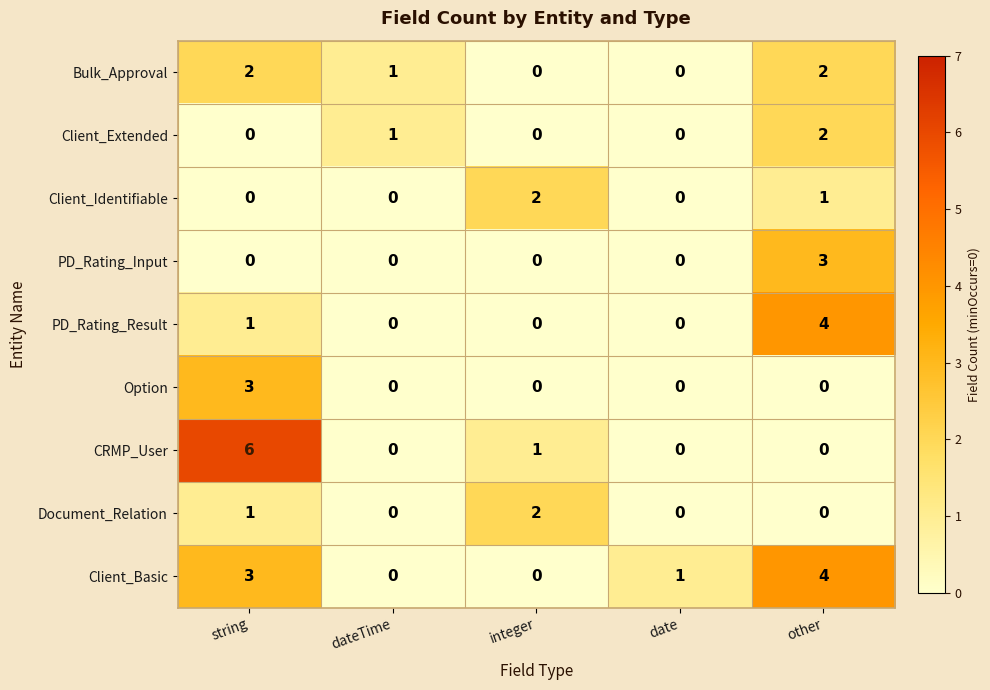

Which label corresponds to the largest value in the chart?

string